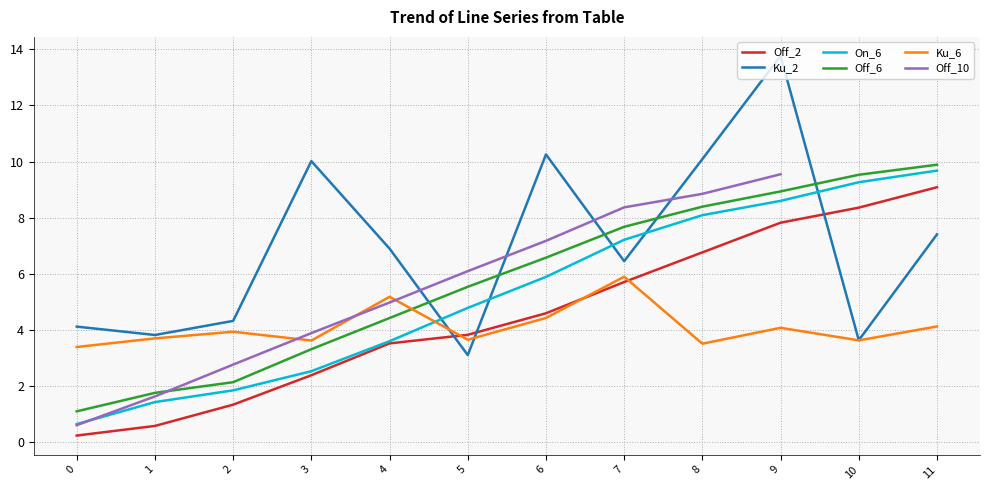

Which series ends up on top after the final intersection of Off_6 and Off_10?

Off_10